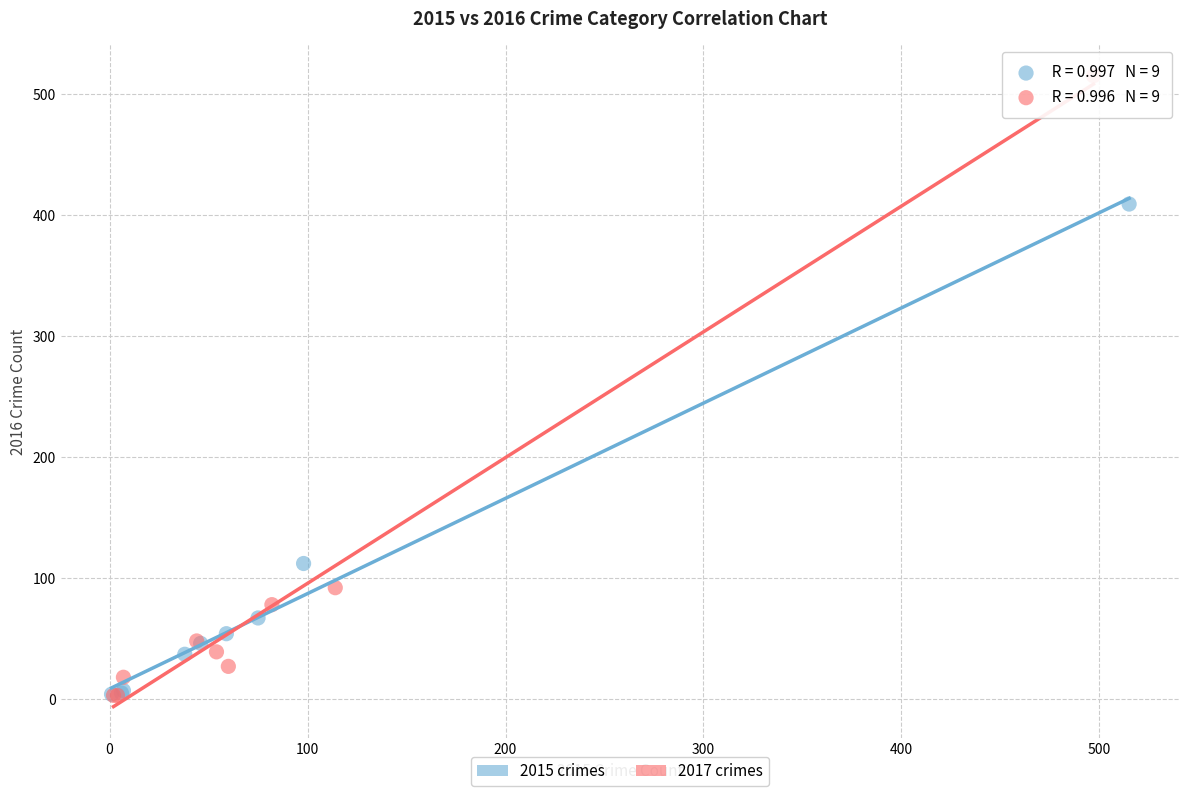

Which series has the widest spread of Y values?

2017 crimes